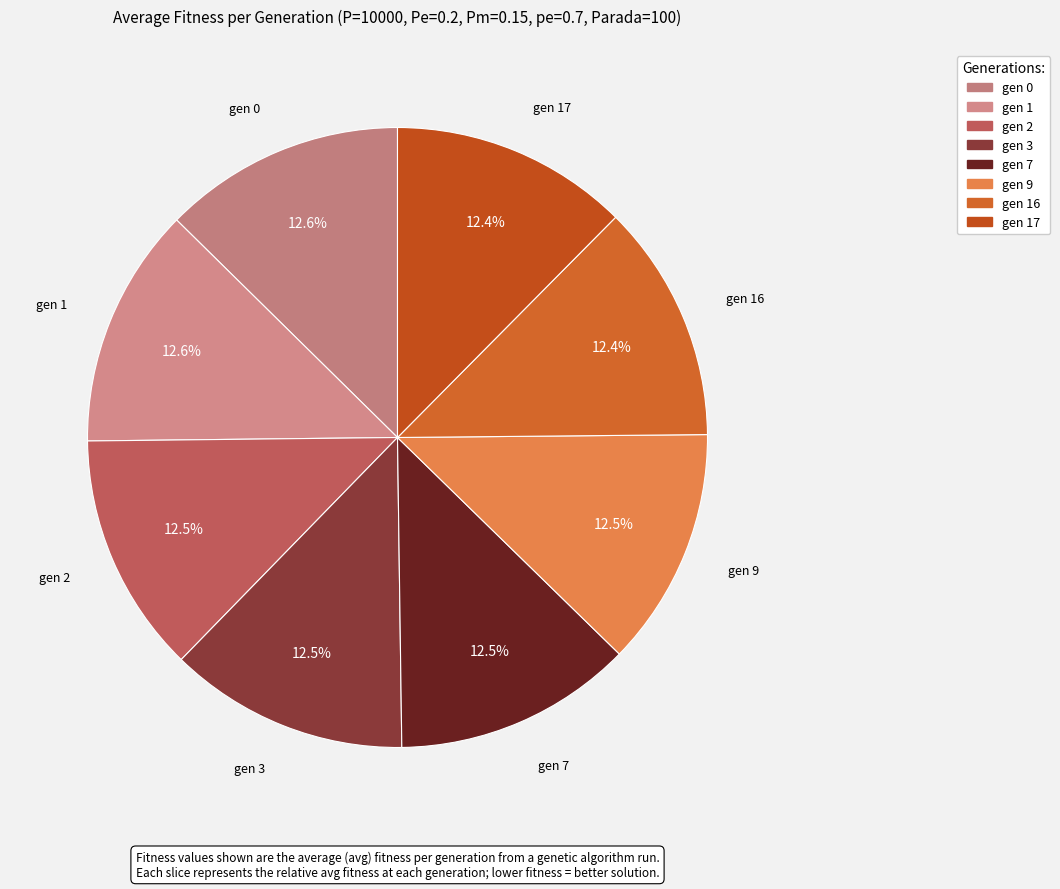

How many segments does this pie chart have?

8